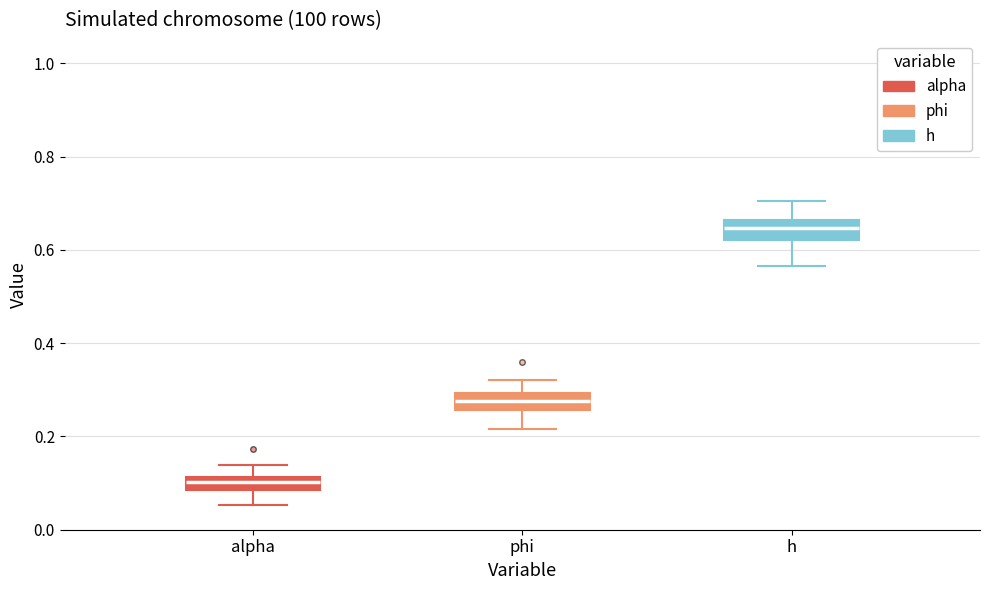

Where is the lower edge of the box for phi on the y-axis? The values are not printed on the chart, so give them approximately, as read against the axis.

0.26